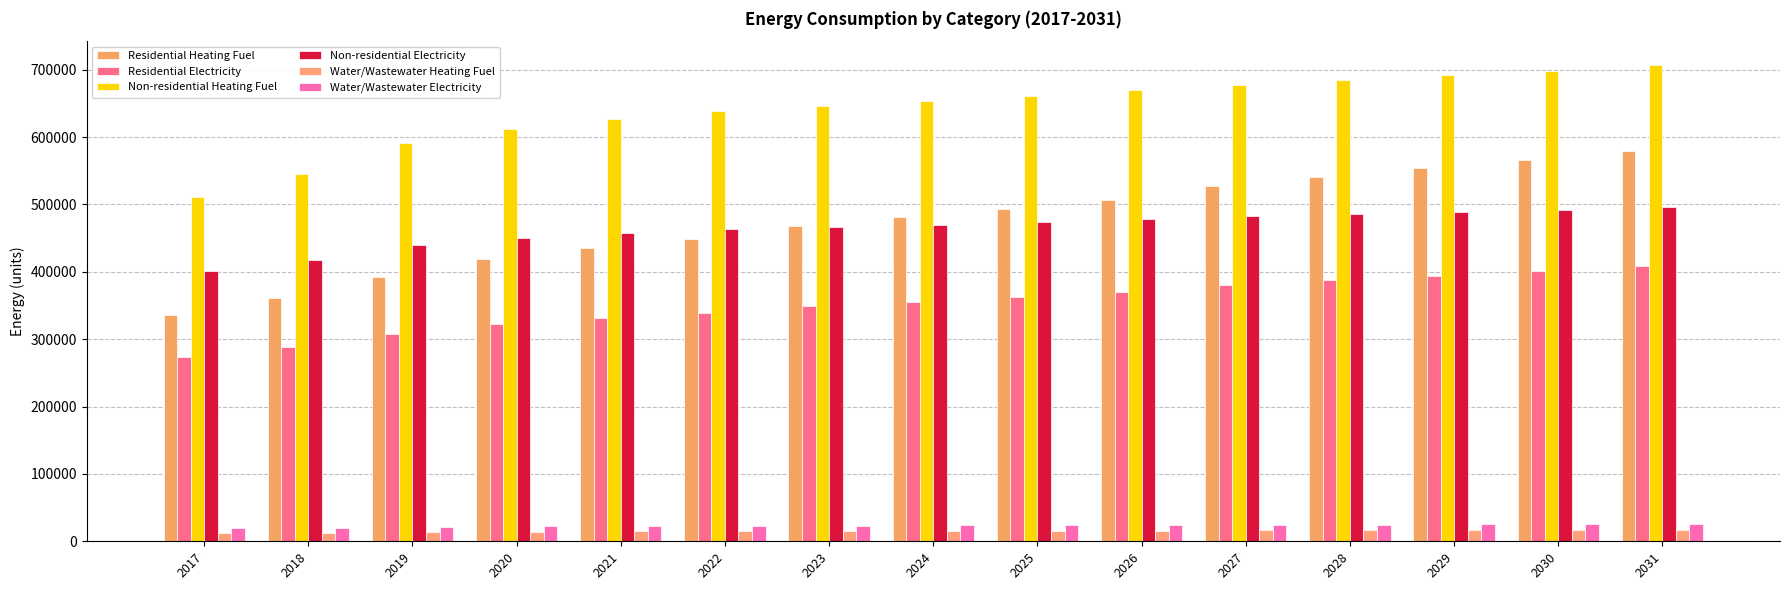

At 2023, list the series in order from smallest to largest.

Water/Wastewater Heating Fuel, Water/Wastewater Electricity, Residential Electricity, Non-residential Electricity, Residential Heating Fuel, Non-residential Heating Fuel